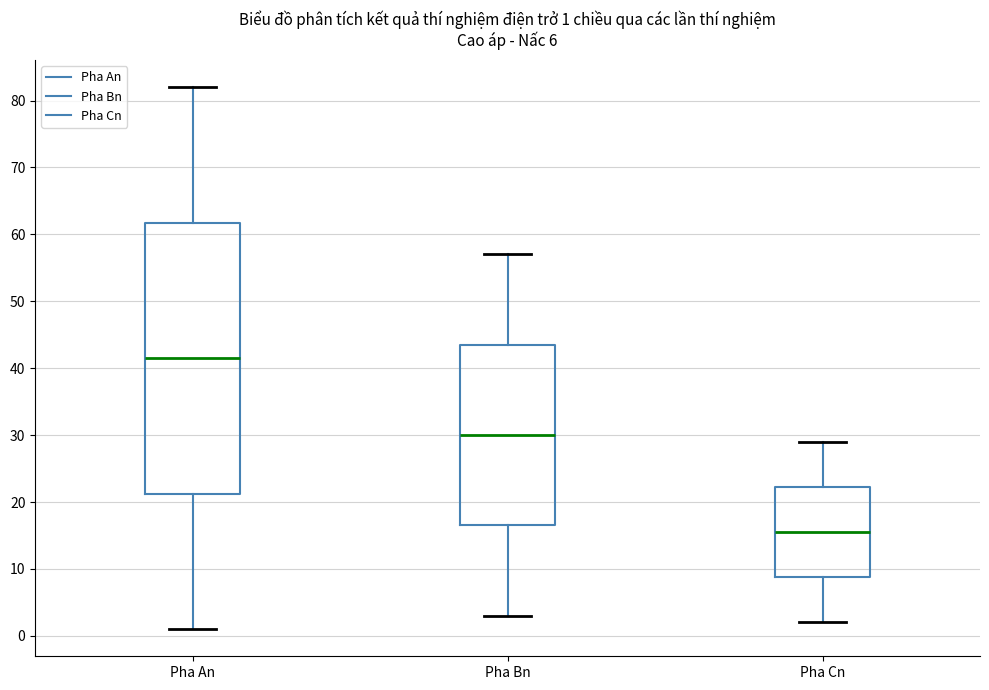

Comparing the boxes themselves (not the whiskers), which one is the tallest?

Pha An